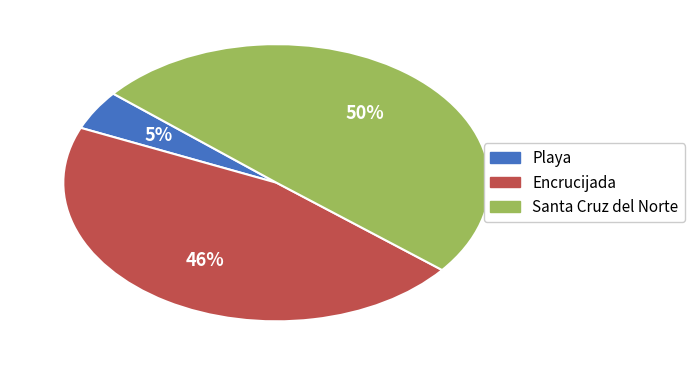

How many slices are in this pie chart?

3